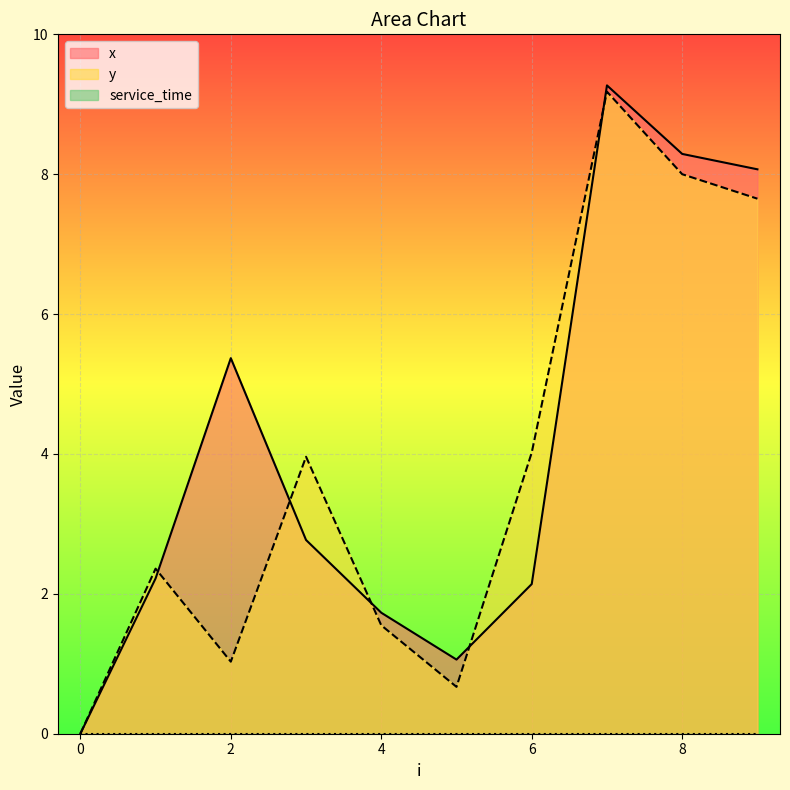

At which category does y reach its first local valley?

2